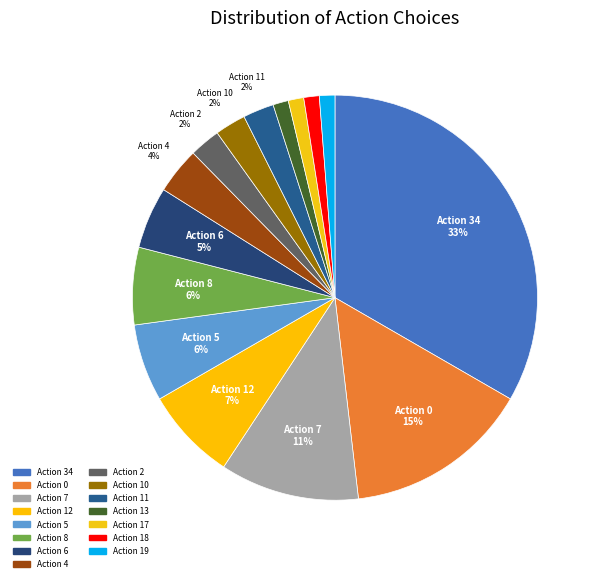

Count the number of slices in the pie.

15